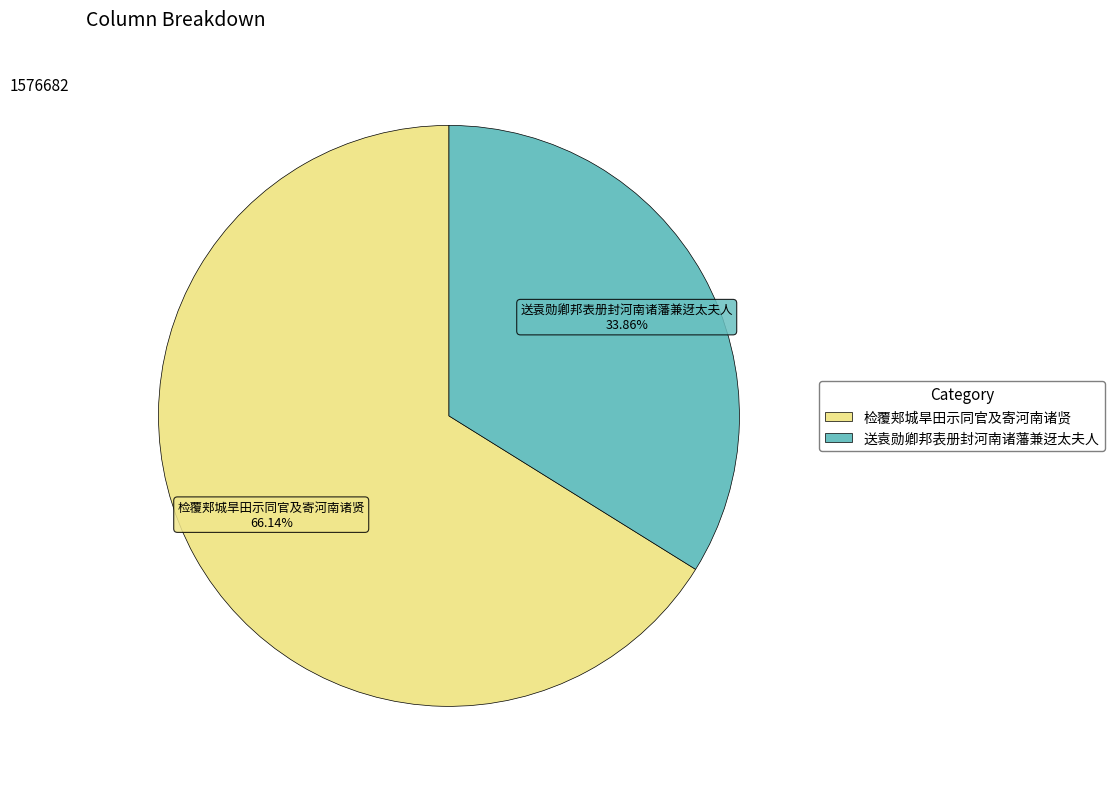

To the nearest percent, what portion does 检覆郏城旱田示同官及寄河南诸贤 represent?

66%